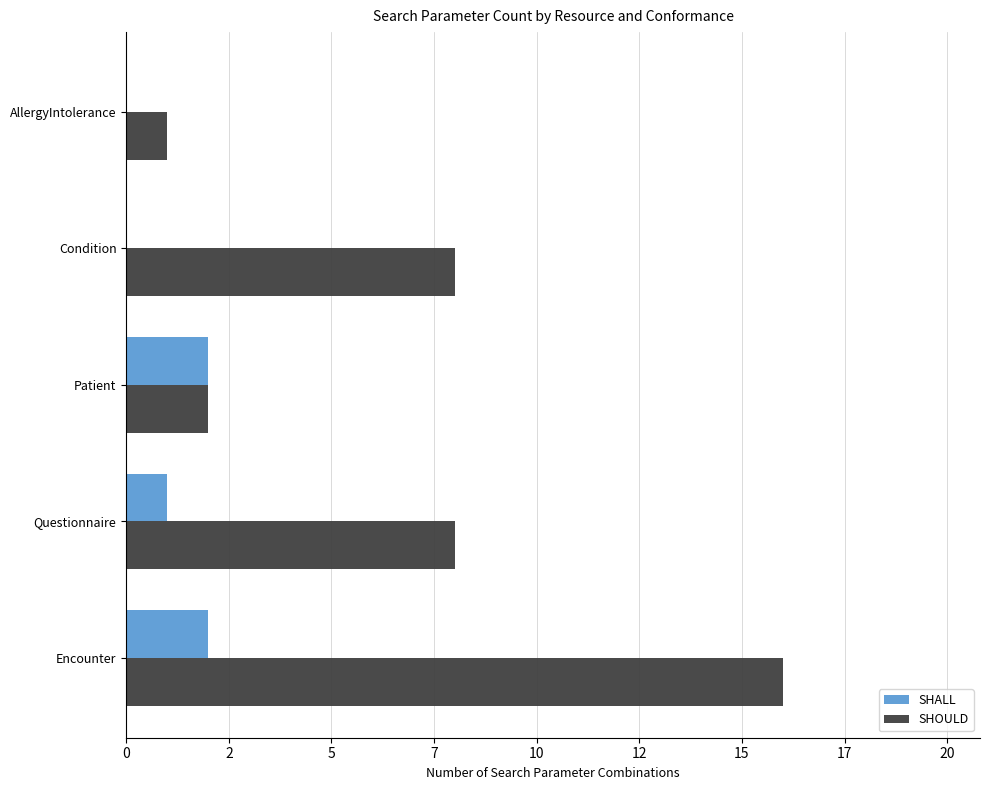

What are all the series names shown in the legend?

SHALL, SHOULD